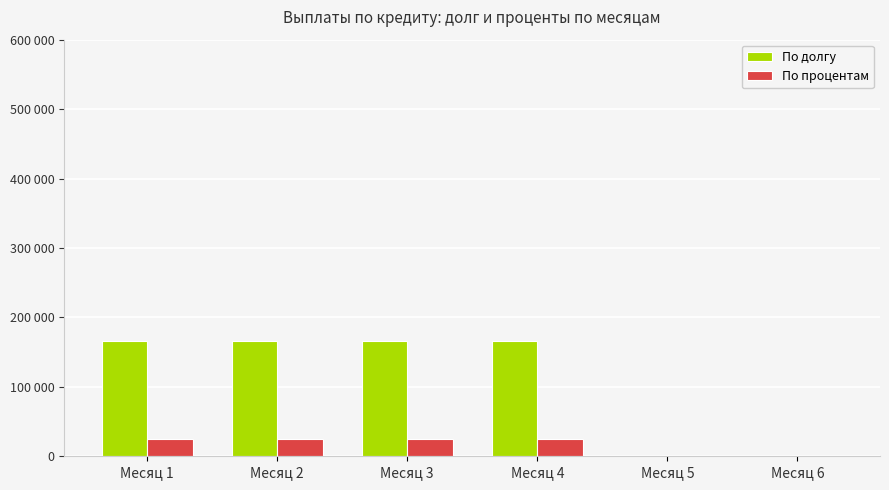

The value of По долгу at Месяц 2 is 166666.7. True or false?

True